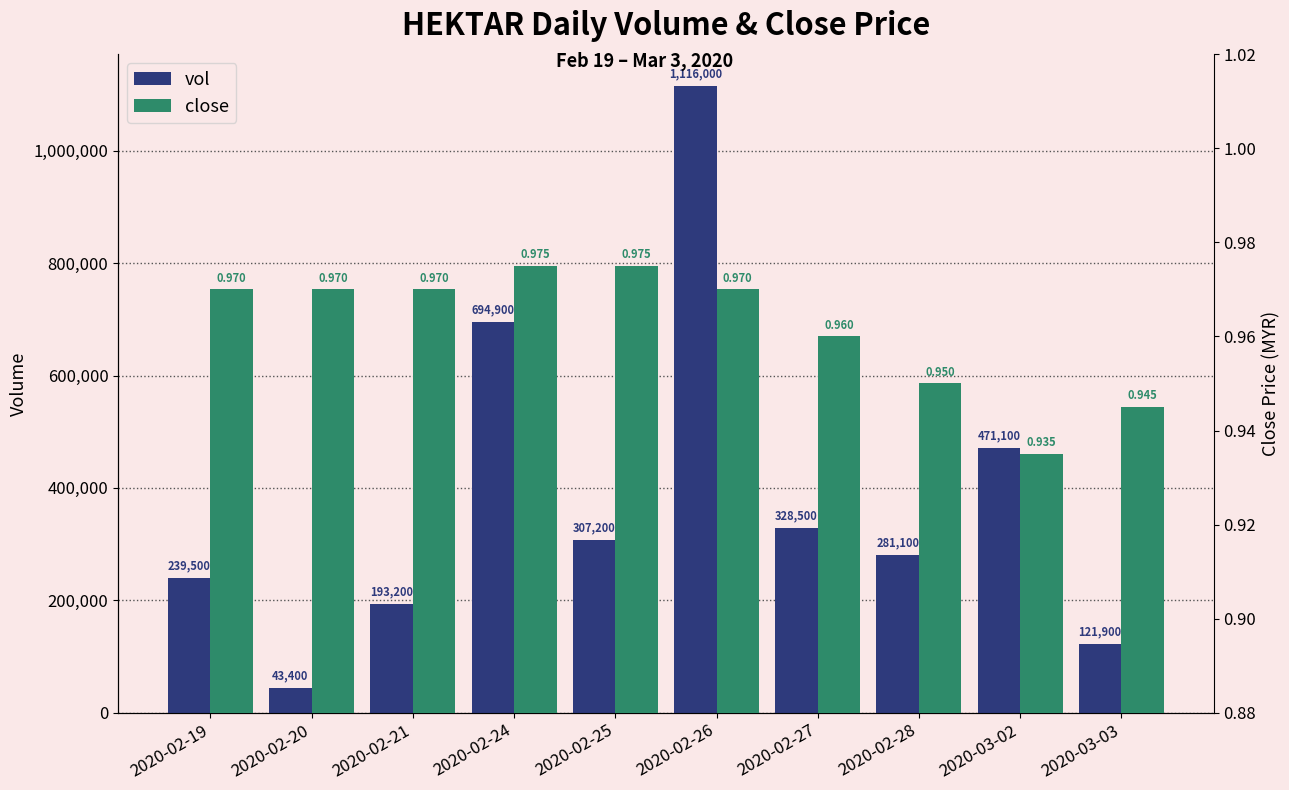

What is the approximate value of vol at 2020-02-19?

239500.0